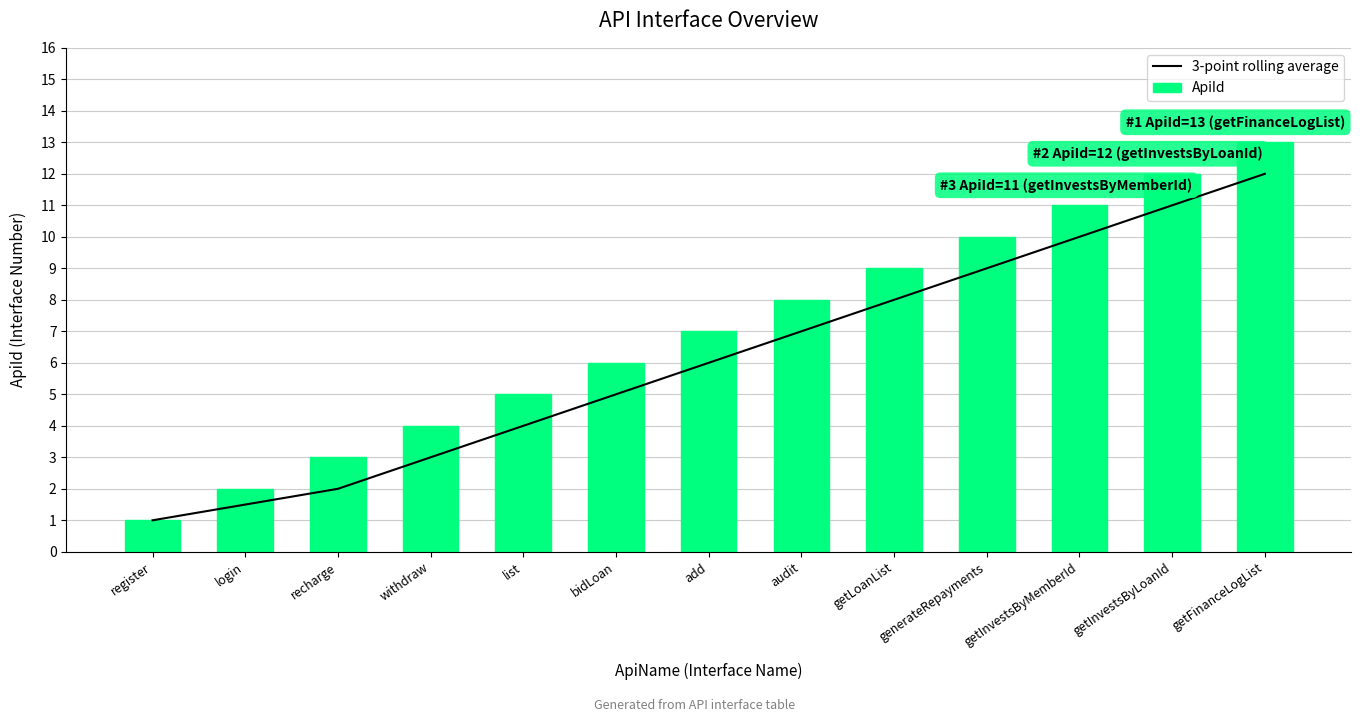

What is the average value of the ApiId series?

7